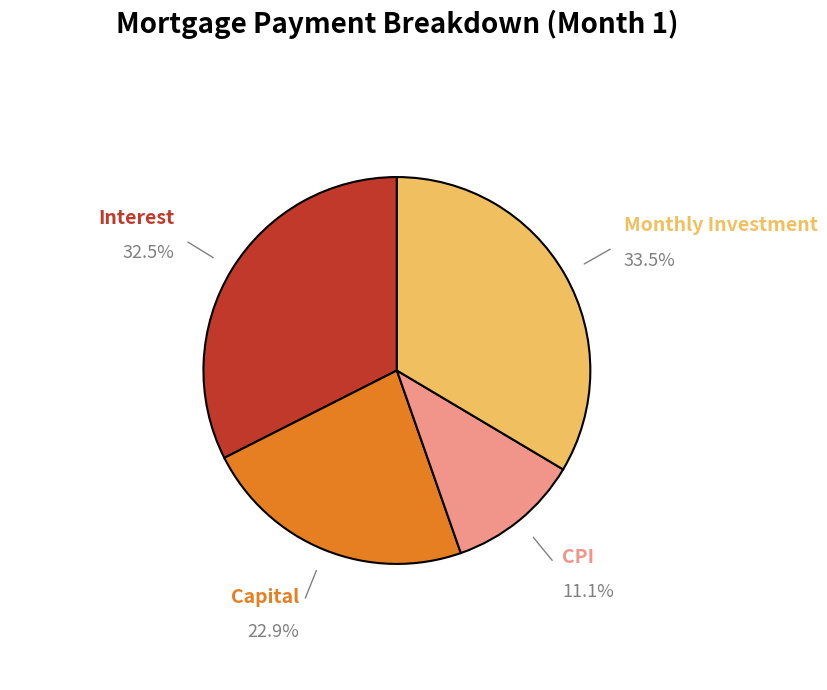

Is there a majority slice in this chart?

No